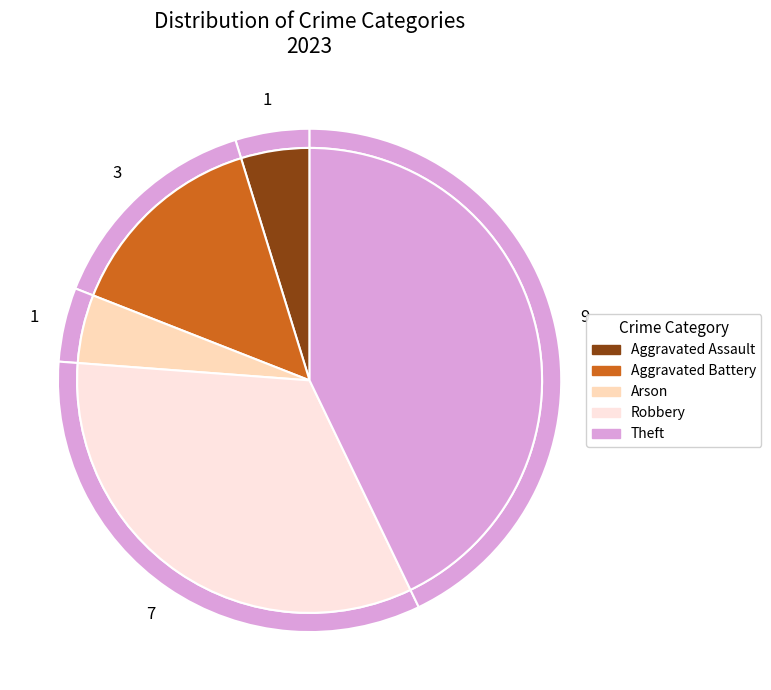

Is there a majority slice in this chart?

No